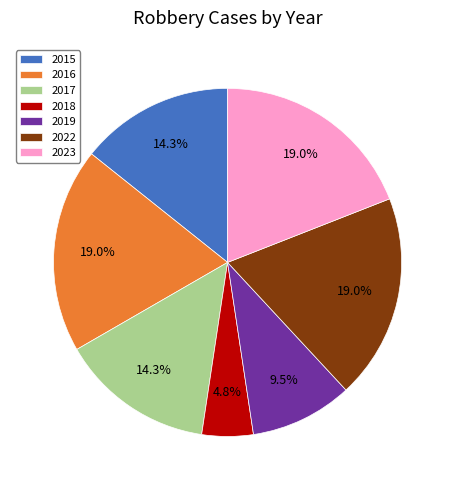

What portion of the pie excludes 2016?

81.0%